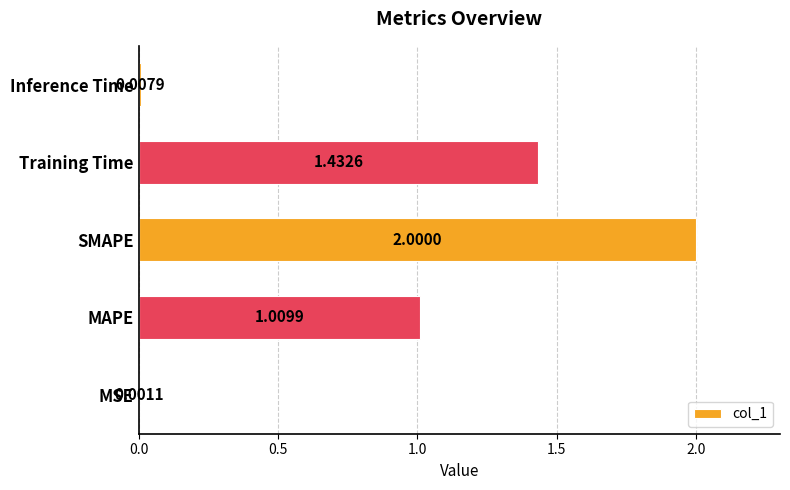

Which has a higher value, Training Time or SMAPE?

SMAPE